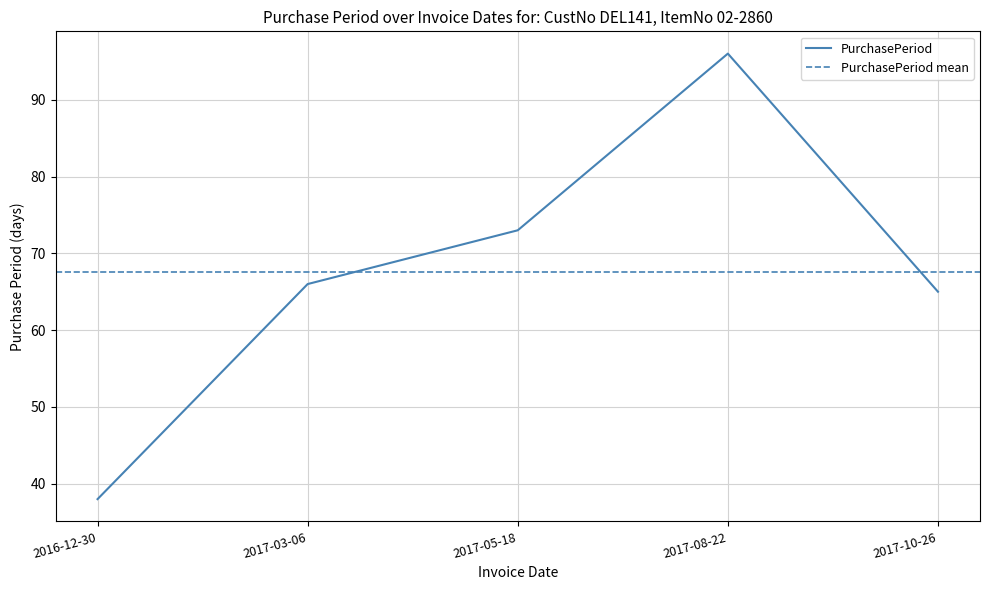

What is the smallest value displayed?

38